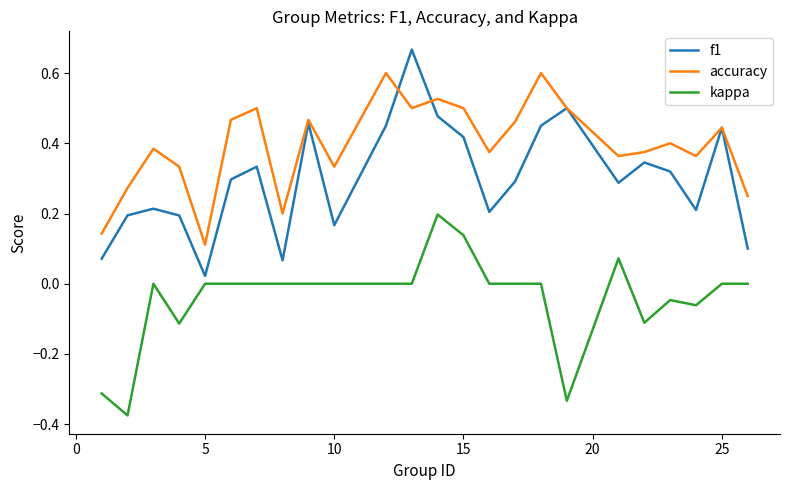

What is the sum of all kappa values?

-0.9